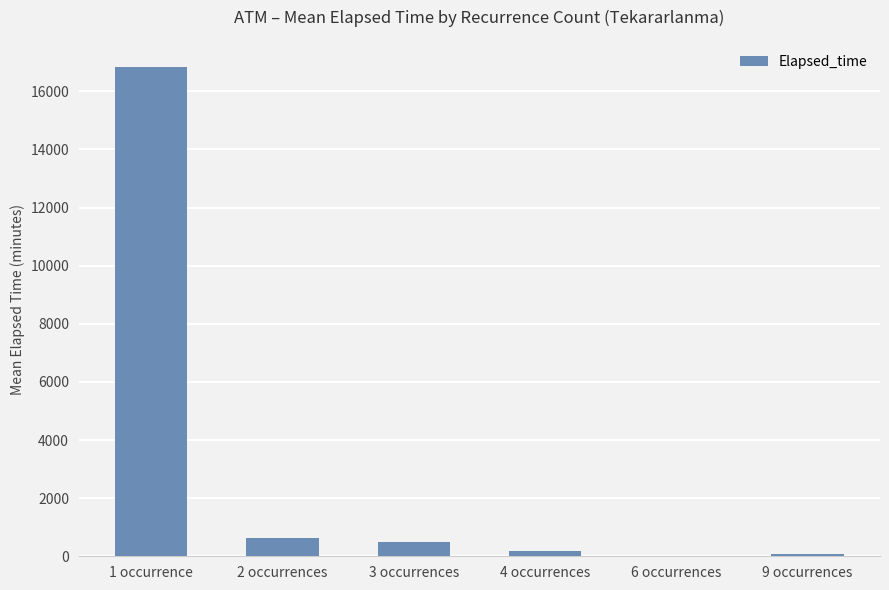

How many distinct data groups are displayed?

1